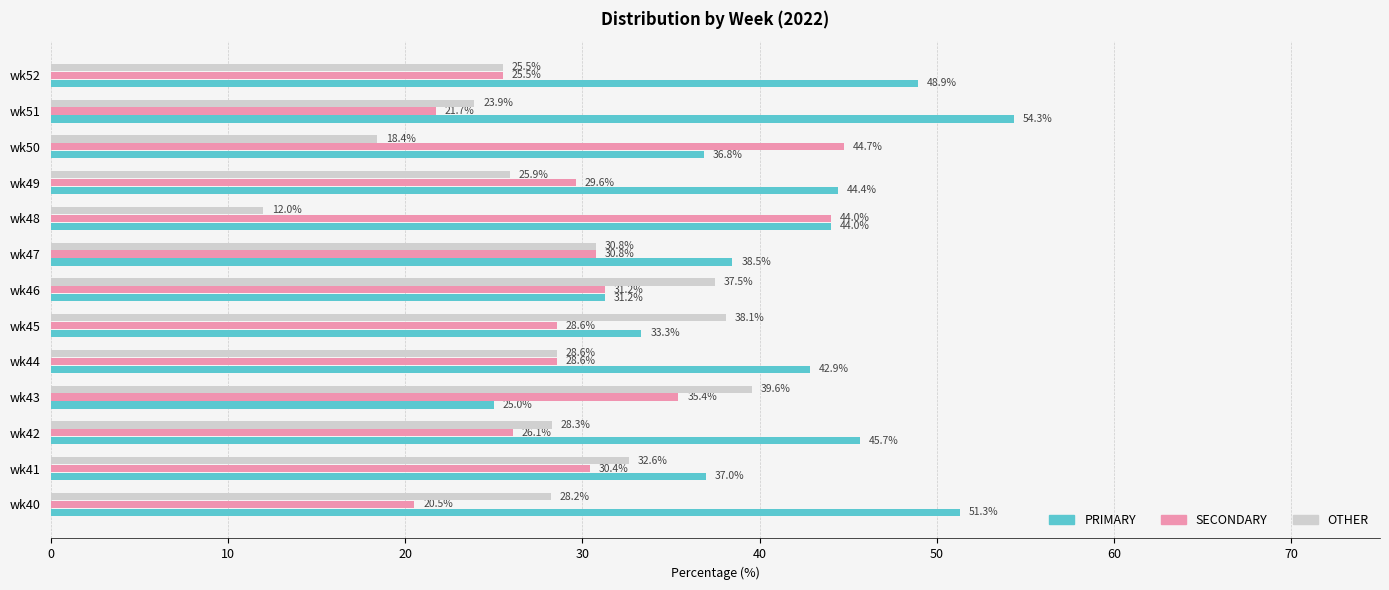

Which series has the widest spread of values?

PRIMARY